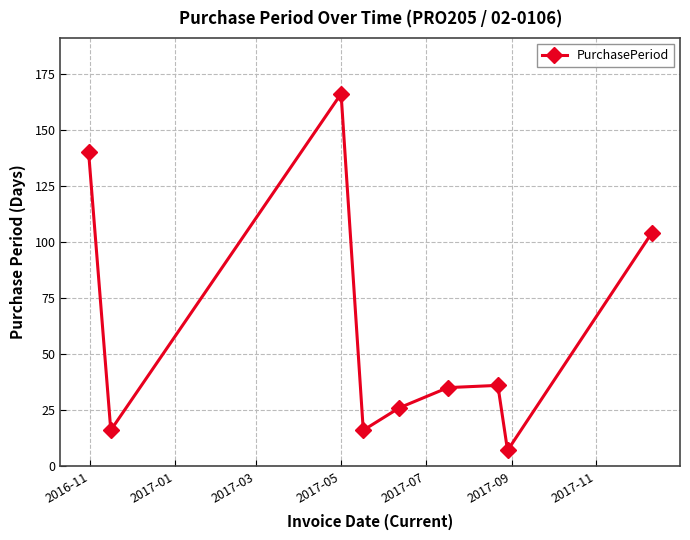

What is the difference between the maximum and minimum values?

159